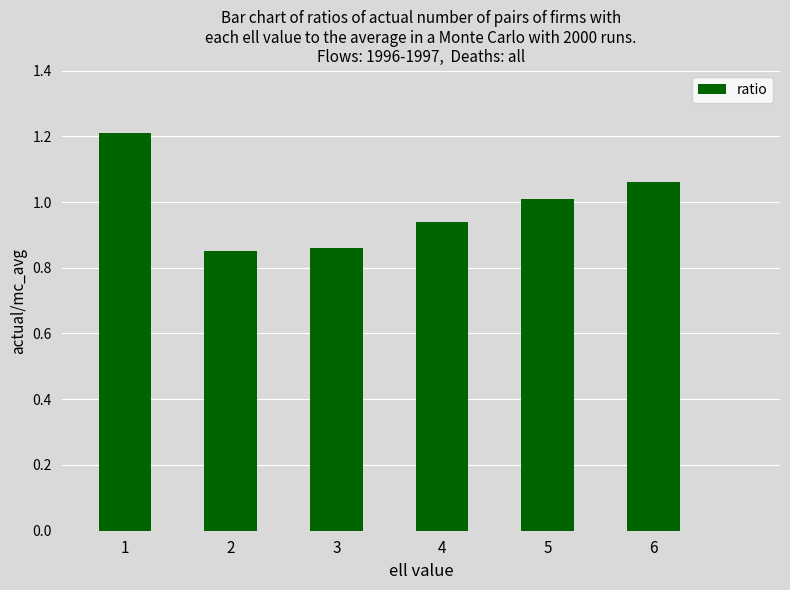

What is the average value?

1.0